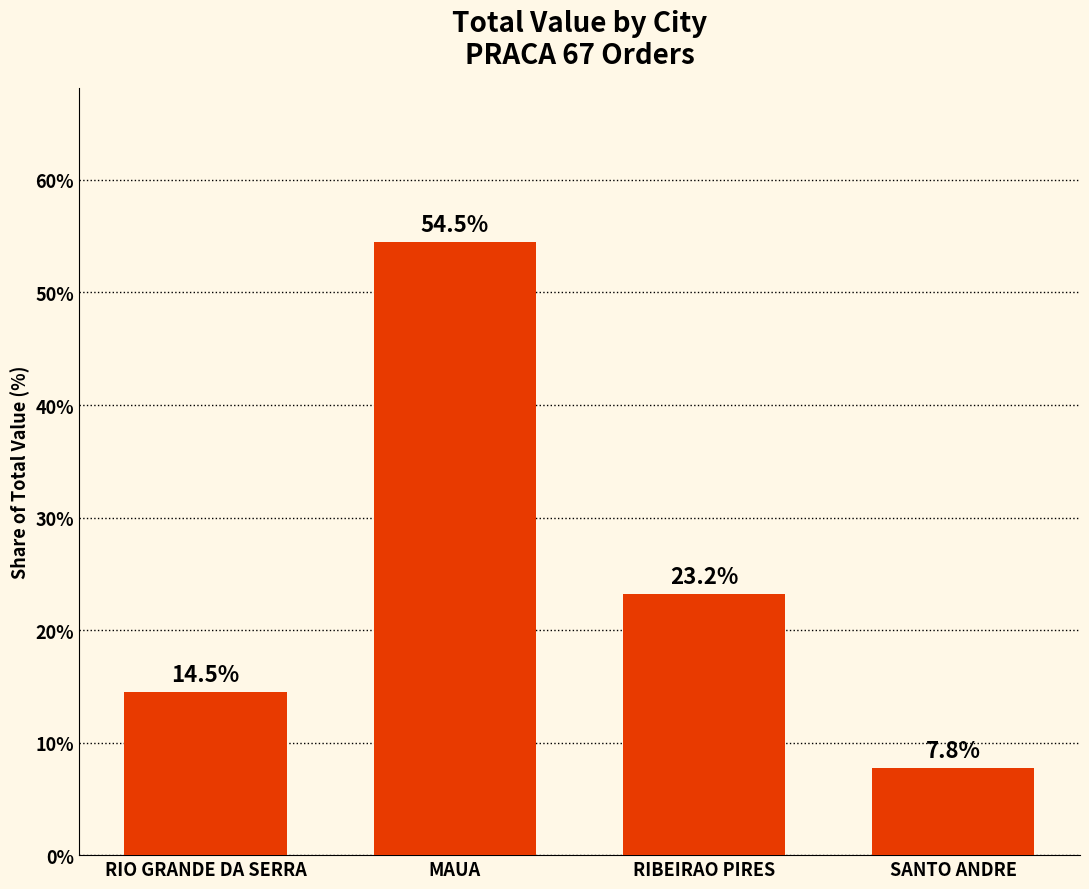

What is the difference between the maximum and minimum values?

46.8